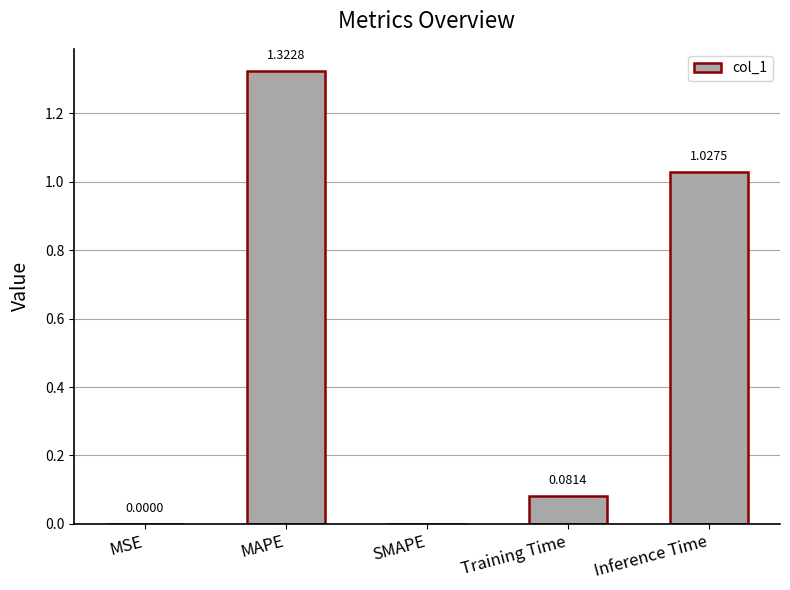

Which category has the highest value across all series?

MAPE